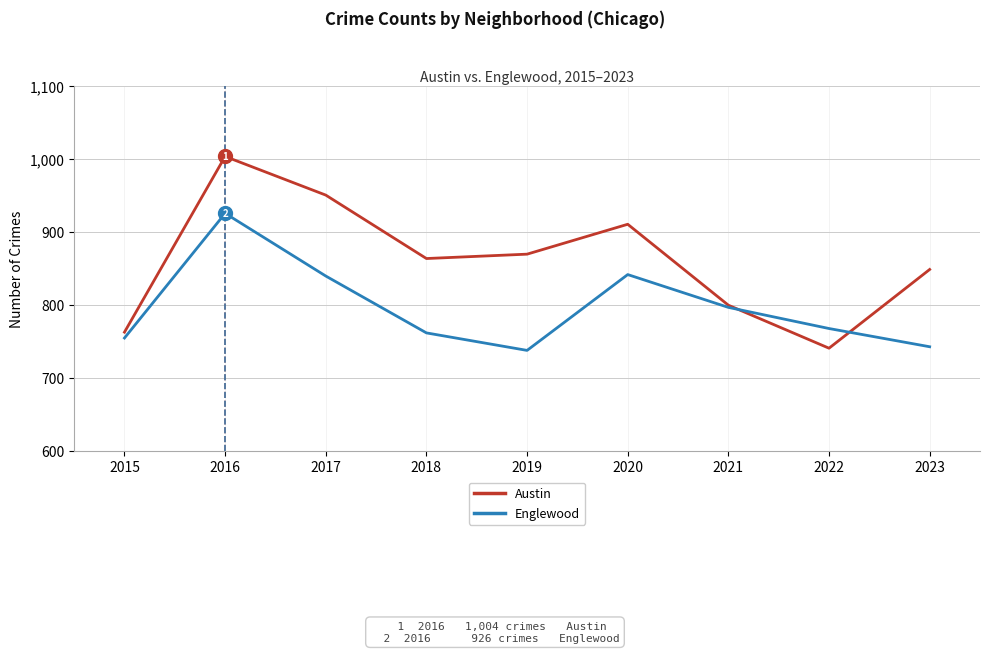

Which label corresponds to the largest value in the chart?

2016